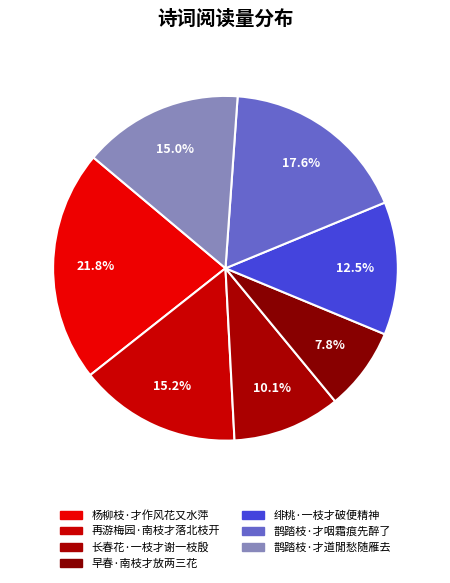

Count the number of slices in the pie.

7